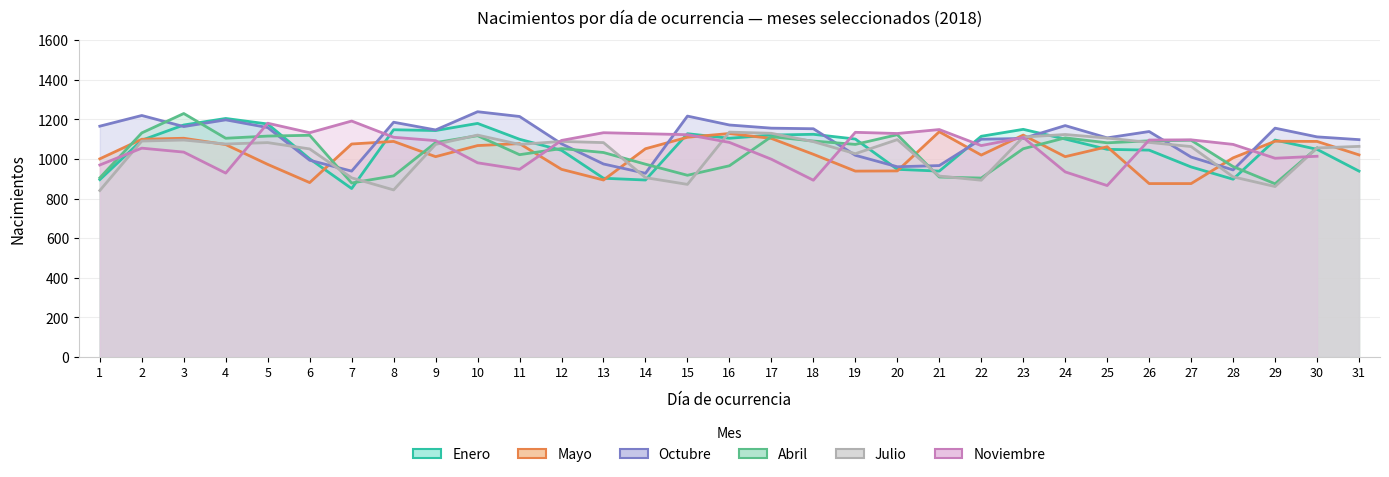

Between 20 and 23, which series saw the biggest shift?

Enero